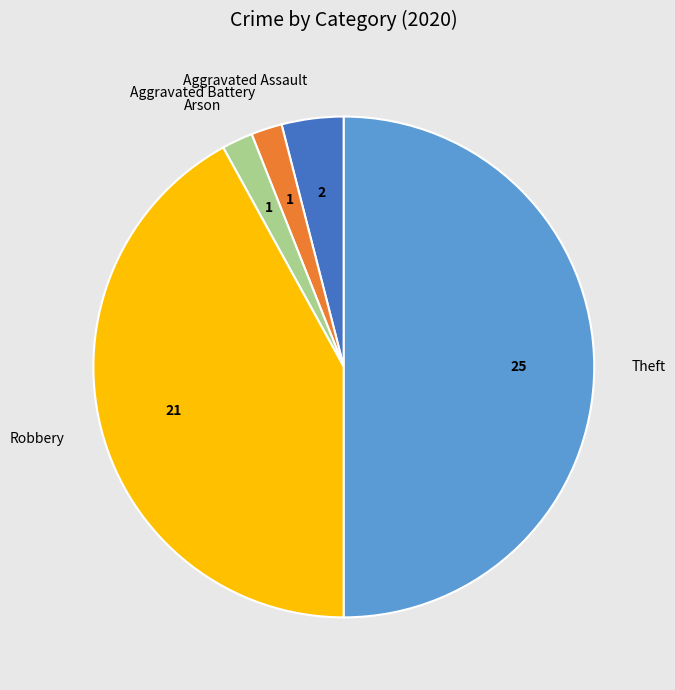

What is the ratio of the value at Robbery to the value at Aggravated Battery?

21.0